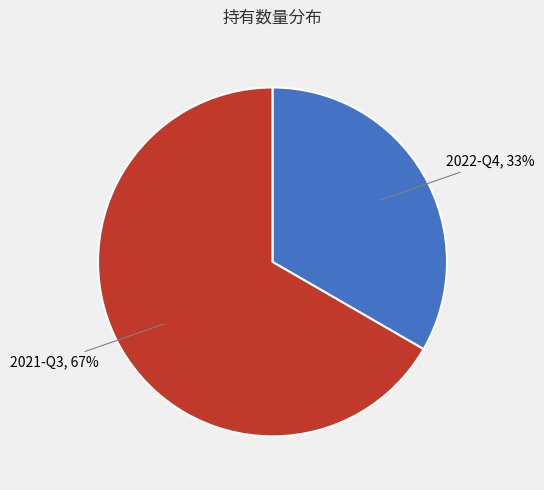

To the nearest percent, what is the combined percentage of 2021-Q3, 67% and 2022-Q4, 33%?

100%